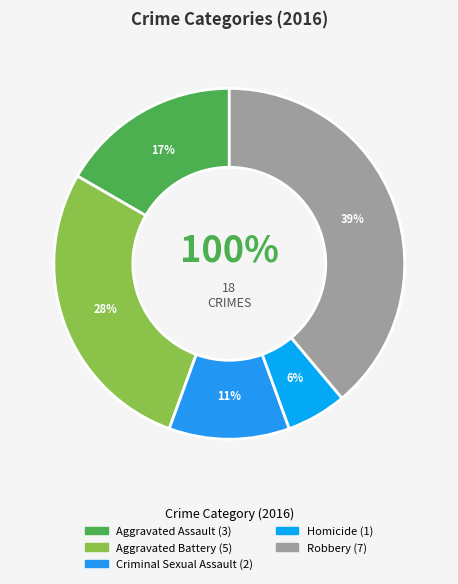

What is the change in value from Aggravated Assault to Robbery?

+4